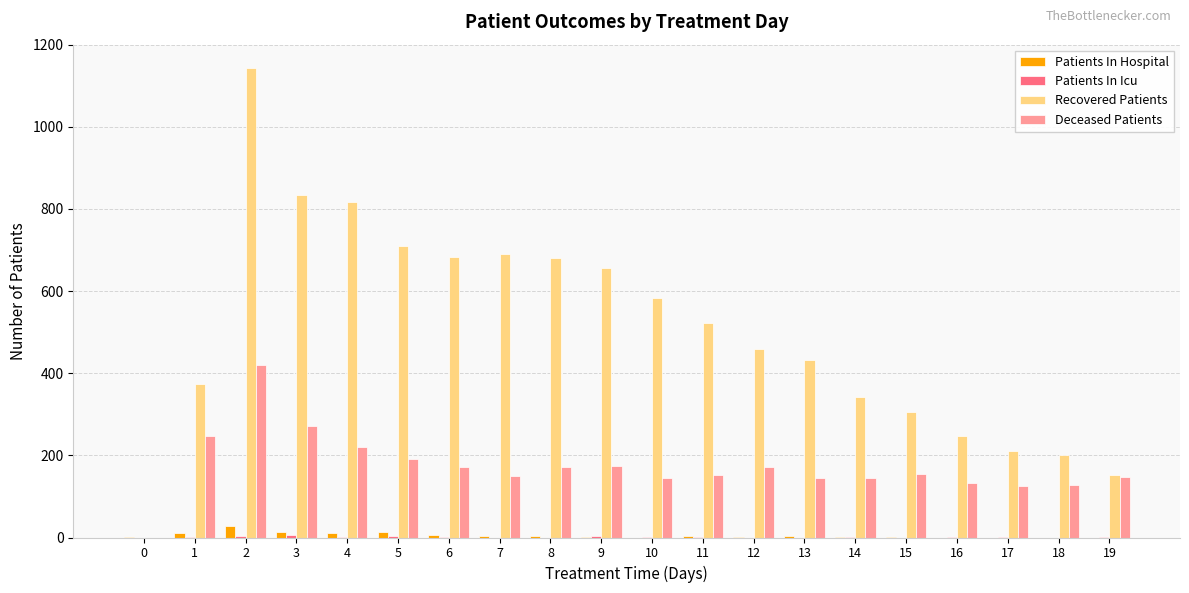

Which series has the largest total across all categories?

Recovered Patients